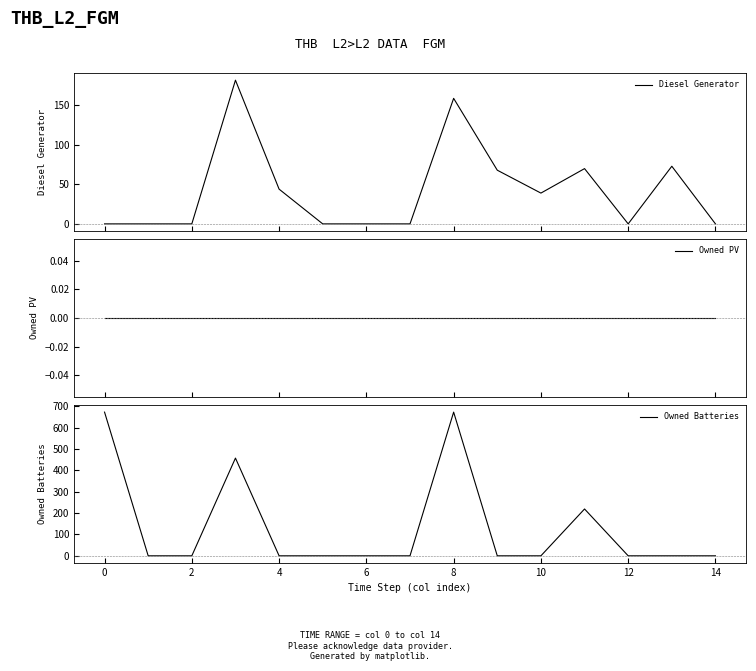

The Owned Batteries series shows 672 at 0. True or false?

True